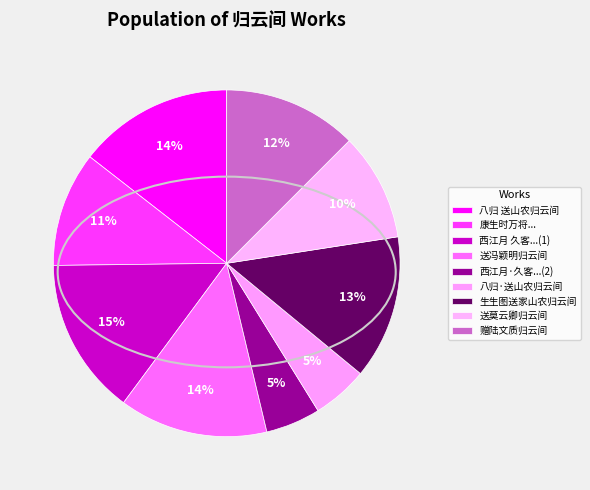

How many slices are in this pie chart?

9